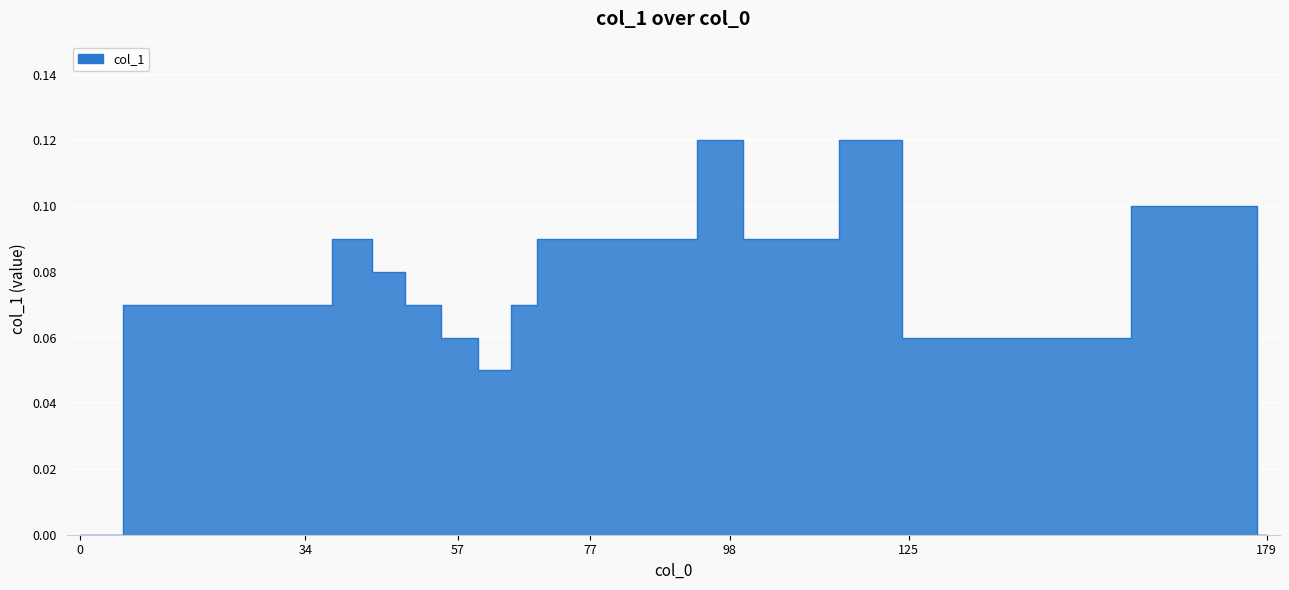

Reading left to right, what are all the values shown in this chart?

0=0.0	13=0.1	22=0.1	23=0.1	34=0.1	42=0.1	46=0.1	52=0.1	57=0.1	63=0.1	67=0.1	71=0.1	77=0.1	81=0.1	84=0.1	88=0.1	98=0.1	102=0.1	106=0.1	123=0.1	125=0.1	141=0.1	176=0.1	179=0.0